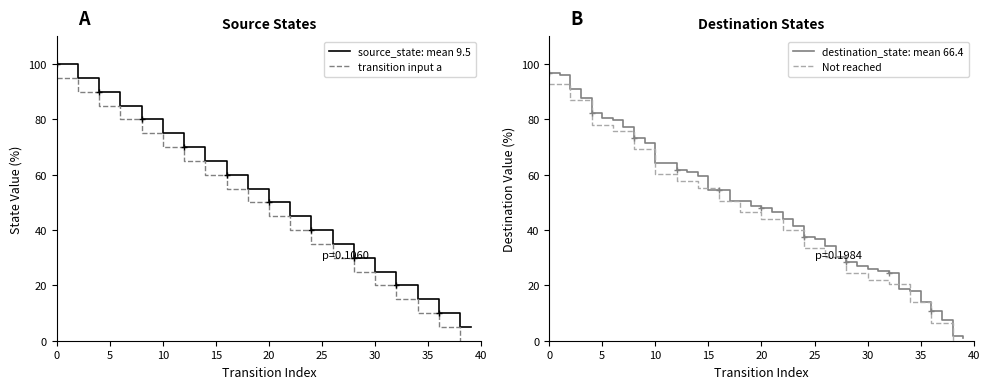

True or false: the data shows 17.5 at 34.

False